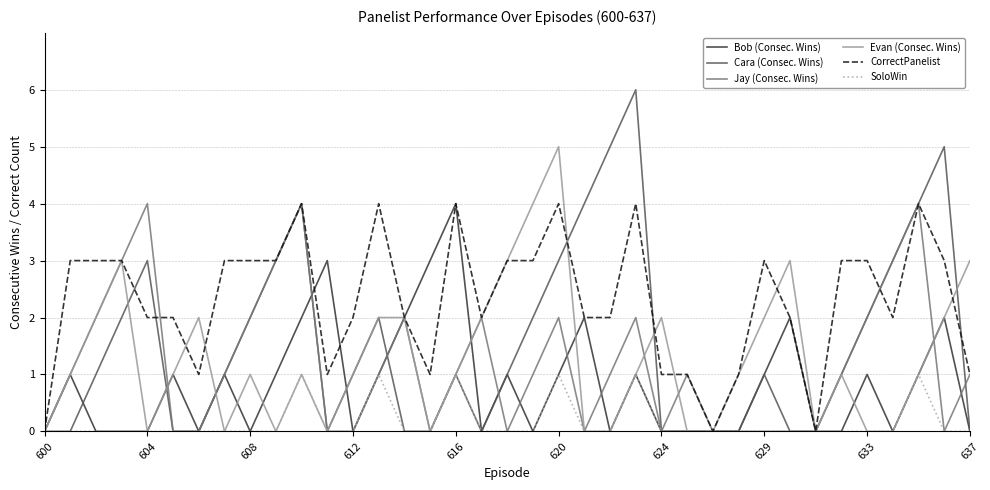

Does the chart have visible grid lines?

Yes